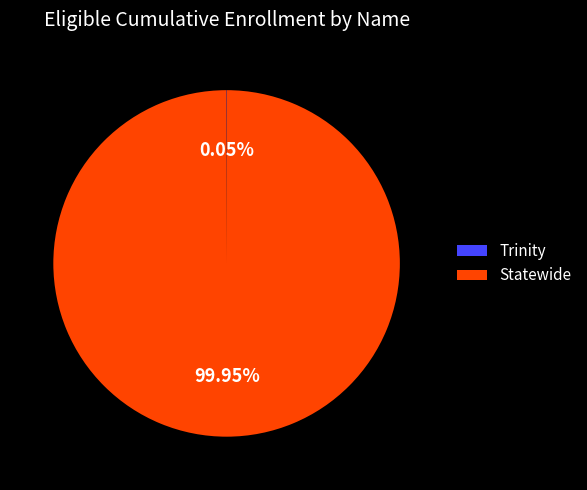

What is the largest slice in the pie chart?

Statewide